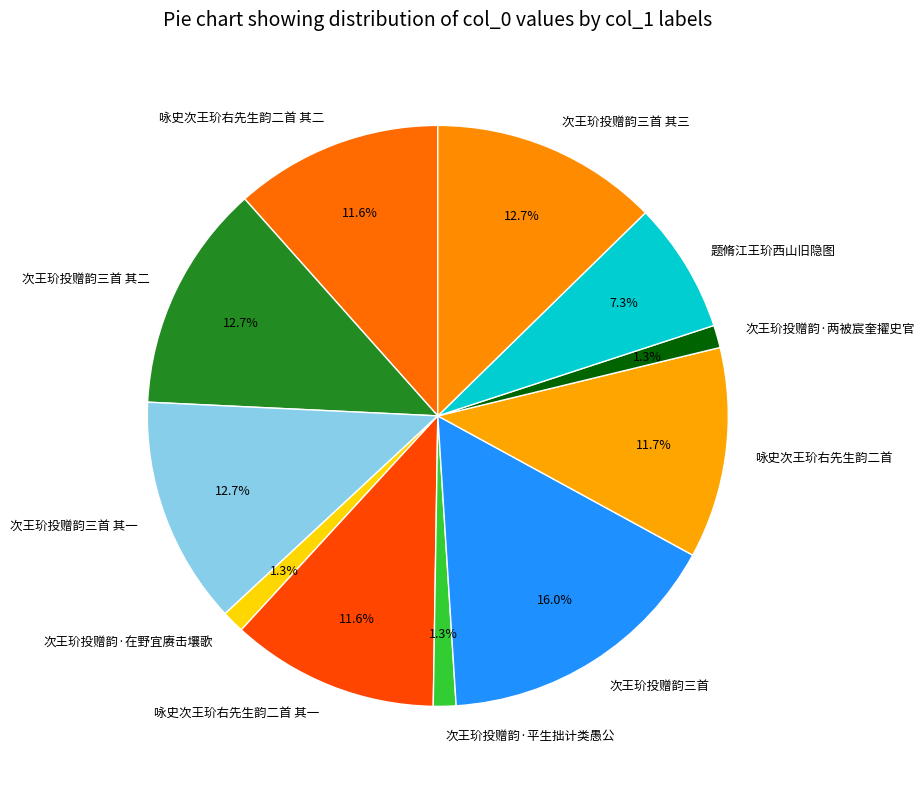

What is the largest slice in the pie chart?

次王玠投赠韵三首